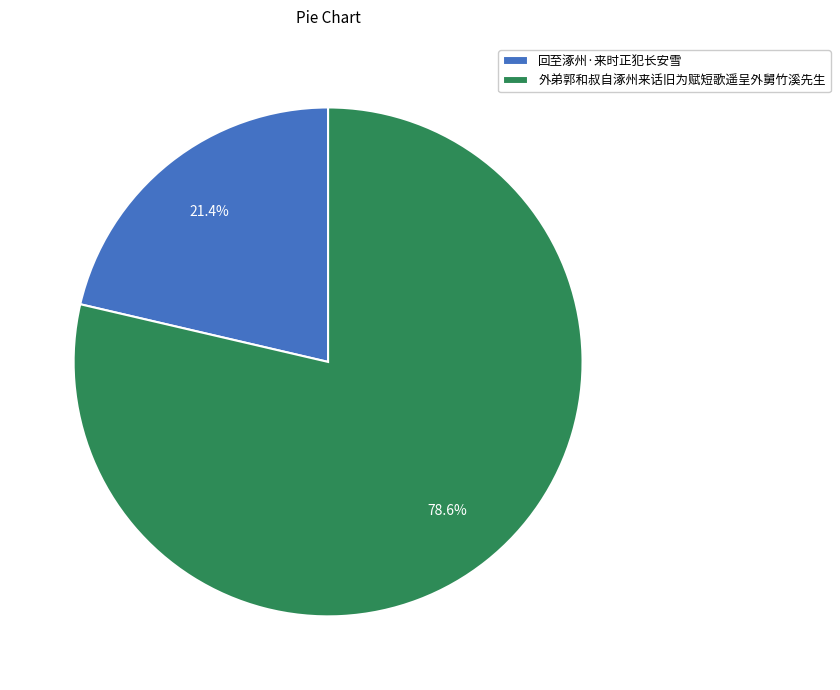

To the nearest percent, what is the difference between the largest and smallest slice percentages?

57%